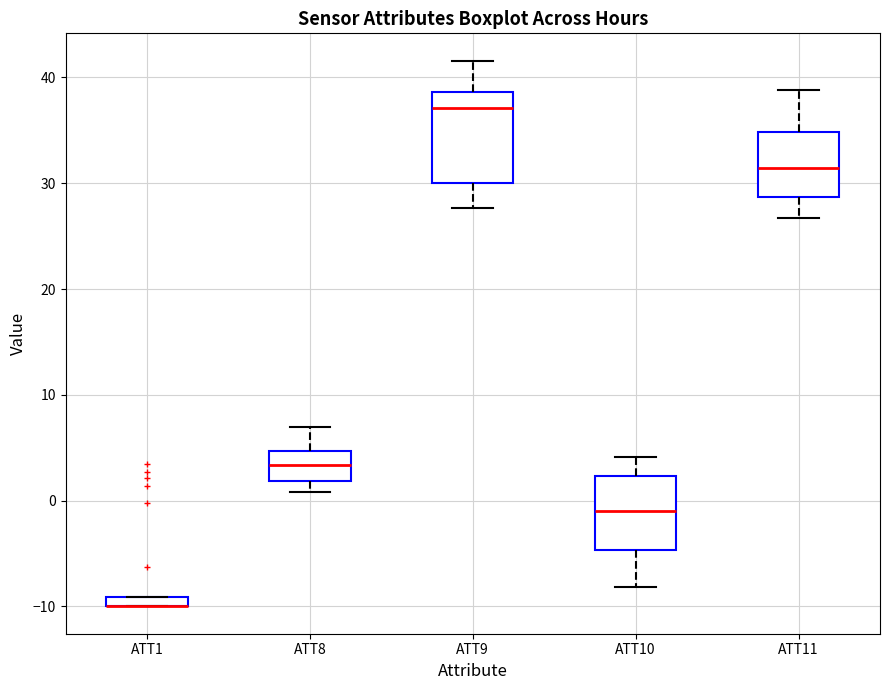

Comparing the boxes themselves (not the whiskers), which one is the tallest?

ATT9